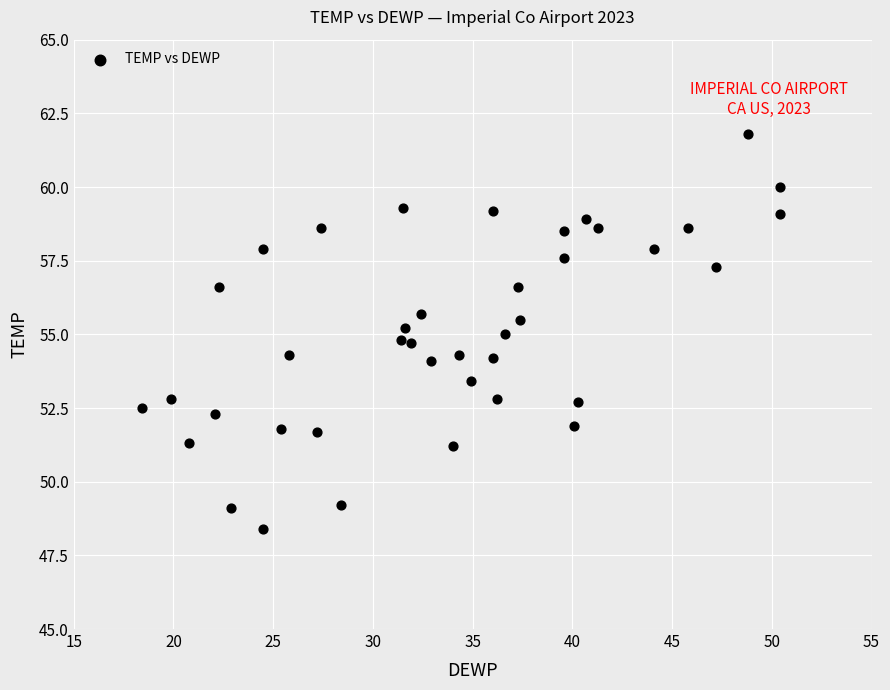

What is the range of Y values (max minus min)?

13.4